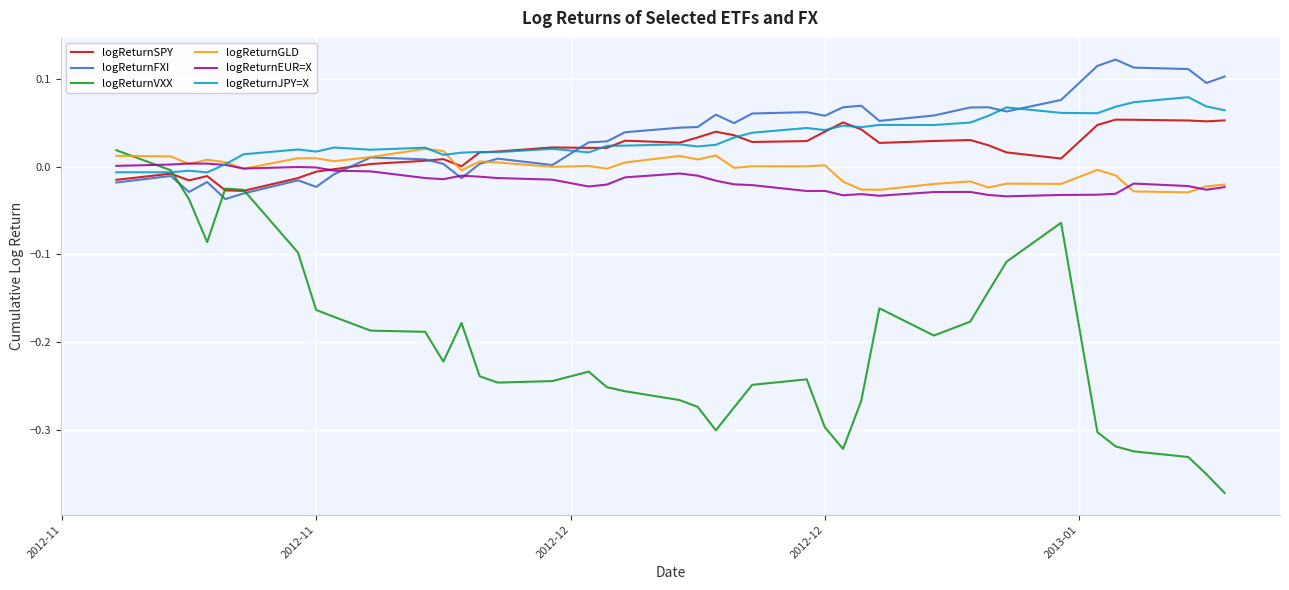

Which series has the largest total across all categories?

logReturnFXI